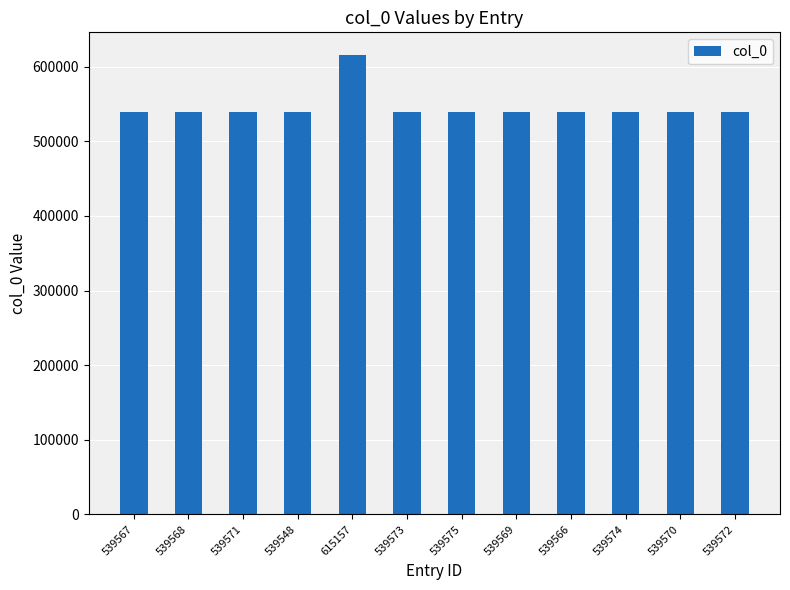

What is the approximate value at 539572, to the nearest 100?

539600